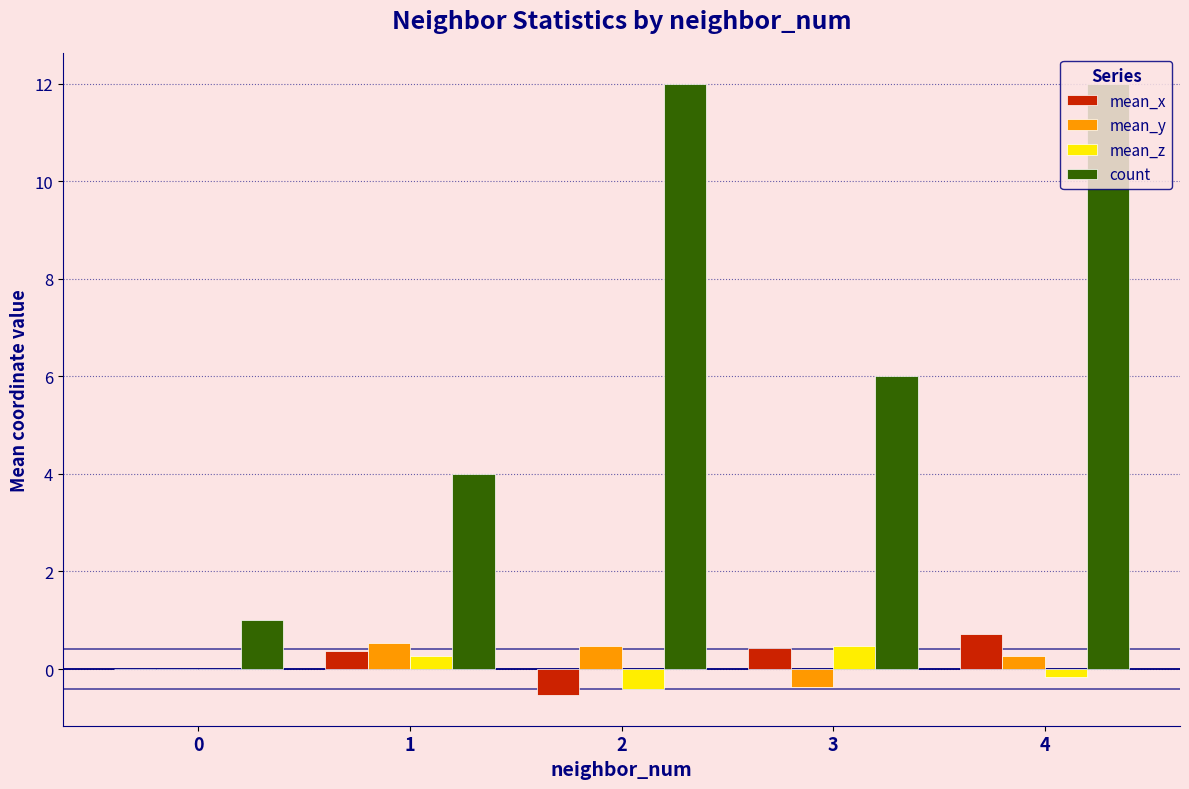

Reading left to right, list all the values displayed in this chart.

mean_x: 0.0	0.4	-0.5	0.4	0.7
mean_y: 0.0	0.5	0.5	-0.4	0.3
mean_z: 0.0	0.3	-0.4	0.5	-0.2
count: 1.0	4.0	12.0	6.0	12.0